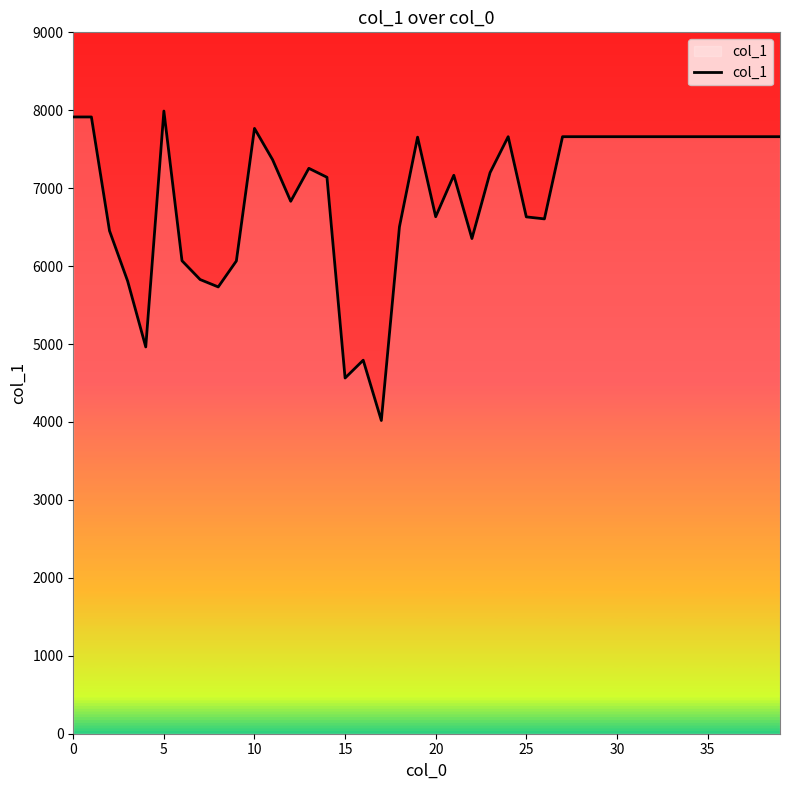

What is the maximum value shown in the chart?

7990